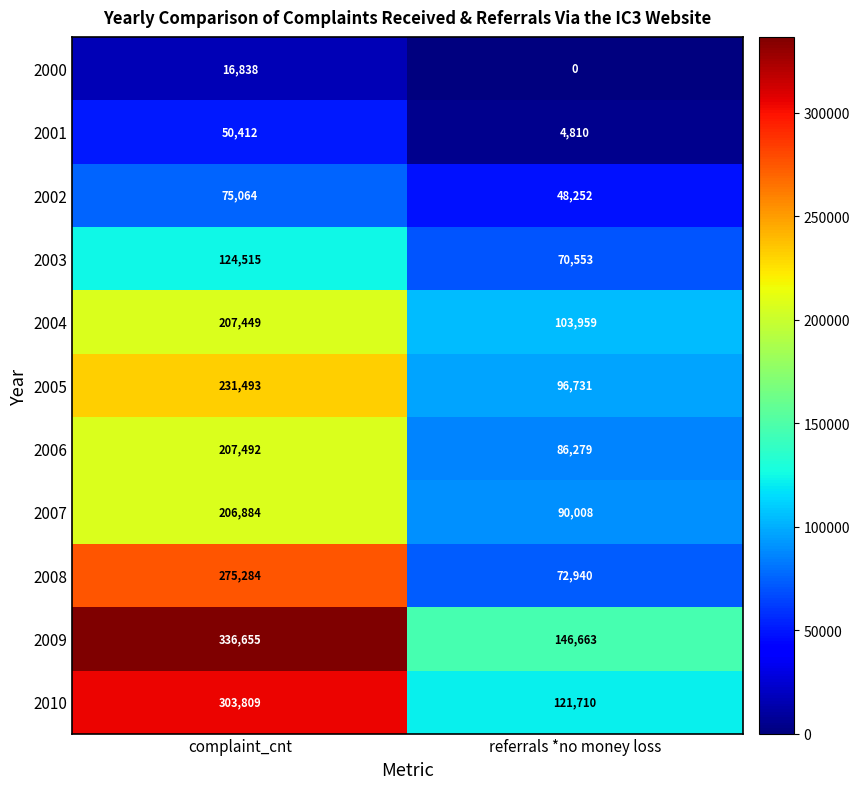

Reading left to right, transcribe all the data shown in this chart.

2000: complaint_cnt=16838	referrals *no money loss=0
2001: complaint_cnt=50412	referrals *no money loss=4810
2002: complaint_cnt=75064	referrals *no money loss=48252
2003: complaint_cnt=124515	referrals *no money loss=70553
2004: complaint_cnt=207449	referrals *no money loss=103959
2005: complaint_cnt=231493	referrals *no money loss=96731
2006: complaint_cnt=207492	referrals *no money loss=86279
2007: complaint_cnt=206884	referrals *no money loss=90008
2008: complaint_cnt=275284	referrals *no money loss=72940
2009: complaint_cnt=336655	referrals *no money loss=146663
2010: complaint_cnt=303809	referrals *no money loss=121710